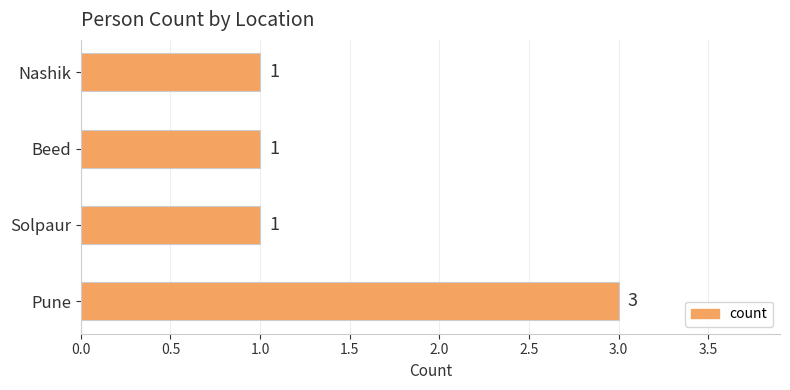

What is the sum of all values?

6